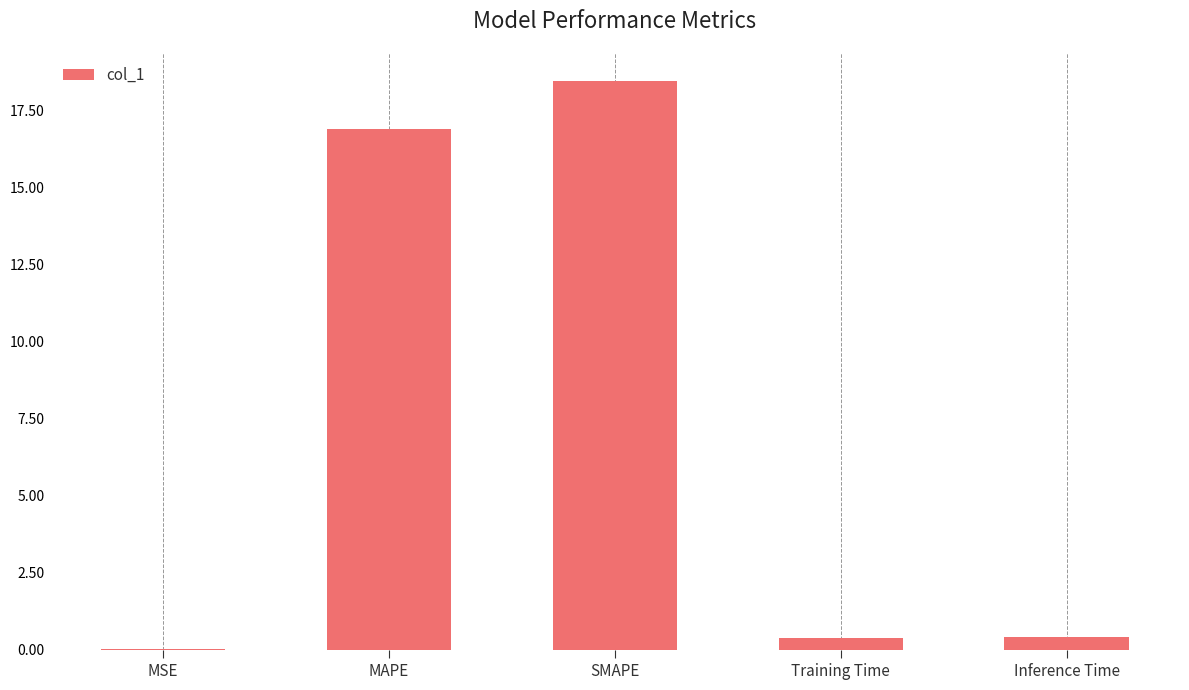

What is the sum of all values?

36.1